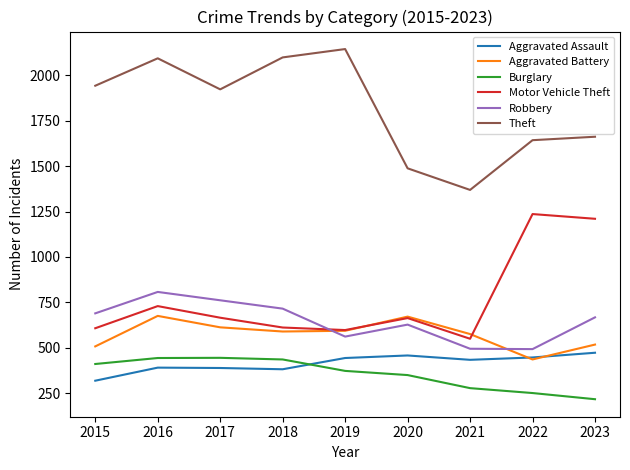

True or false: Burglary and Aggravated Battery cross at least once.

False